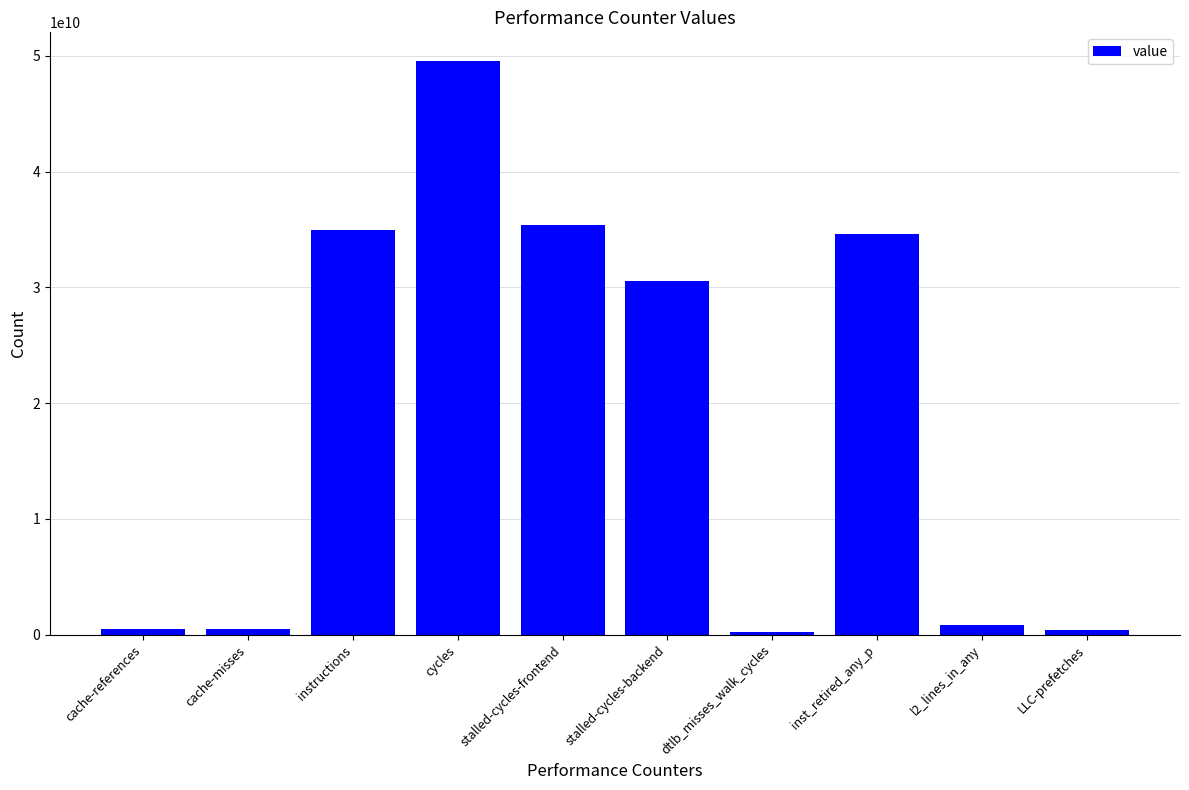

What position from the left is cache-references?

1